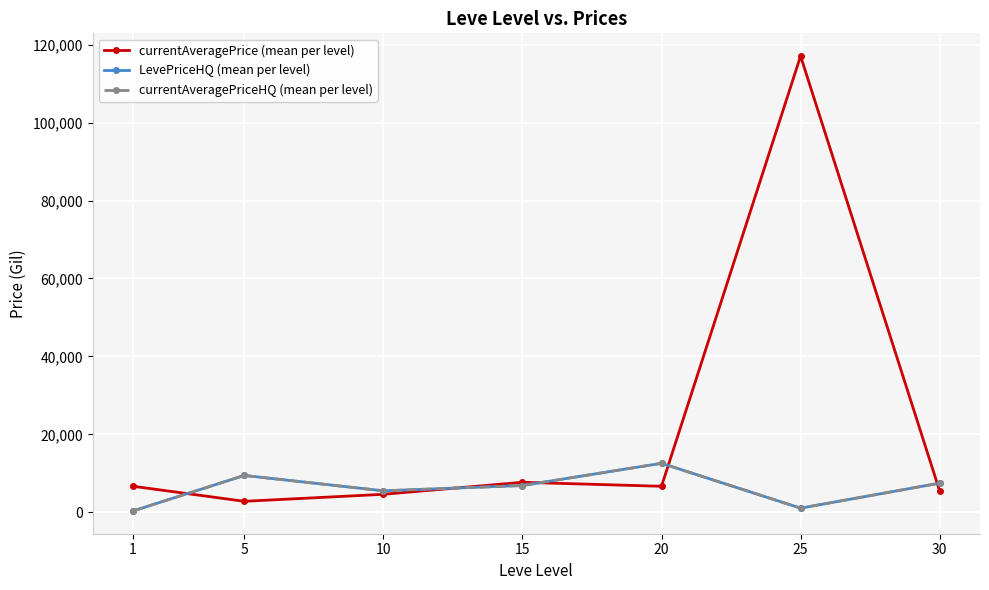

What is the minimum value for currentAveragePrice (mean per level)?

2834.3